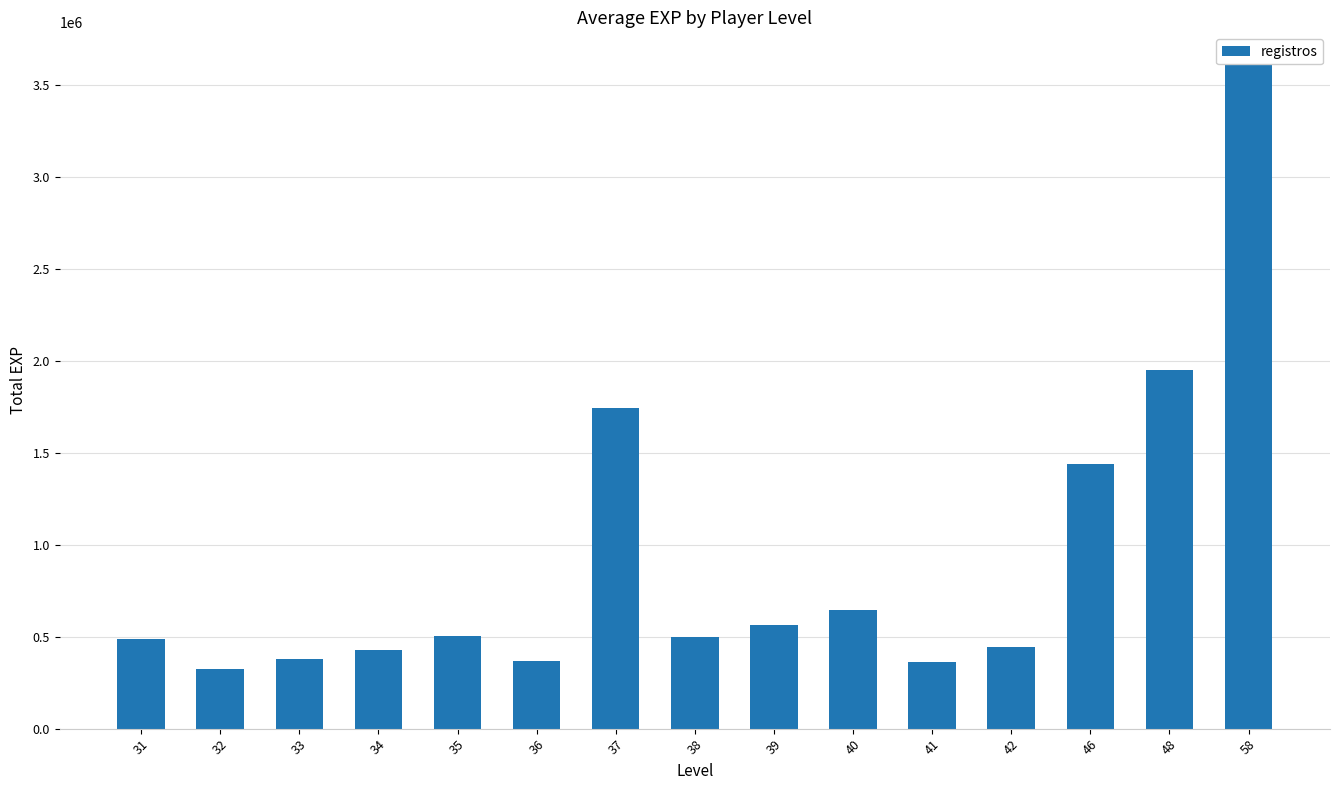

Does the chart contain any negative values?

No